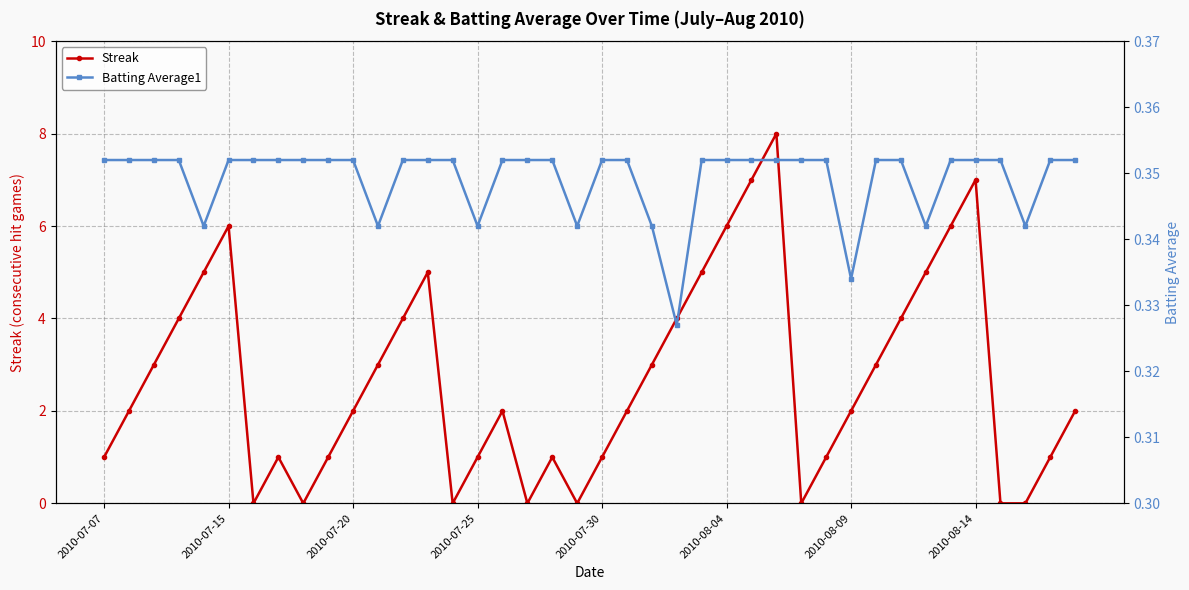

What are all the series names shown in the legend?

Streak, Batting Average1